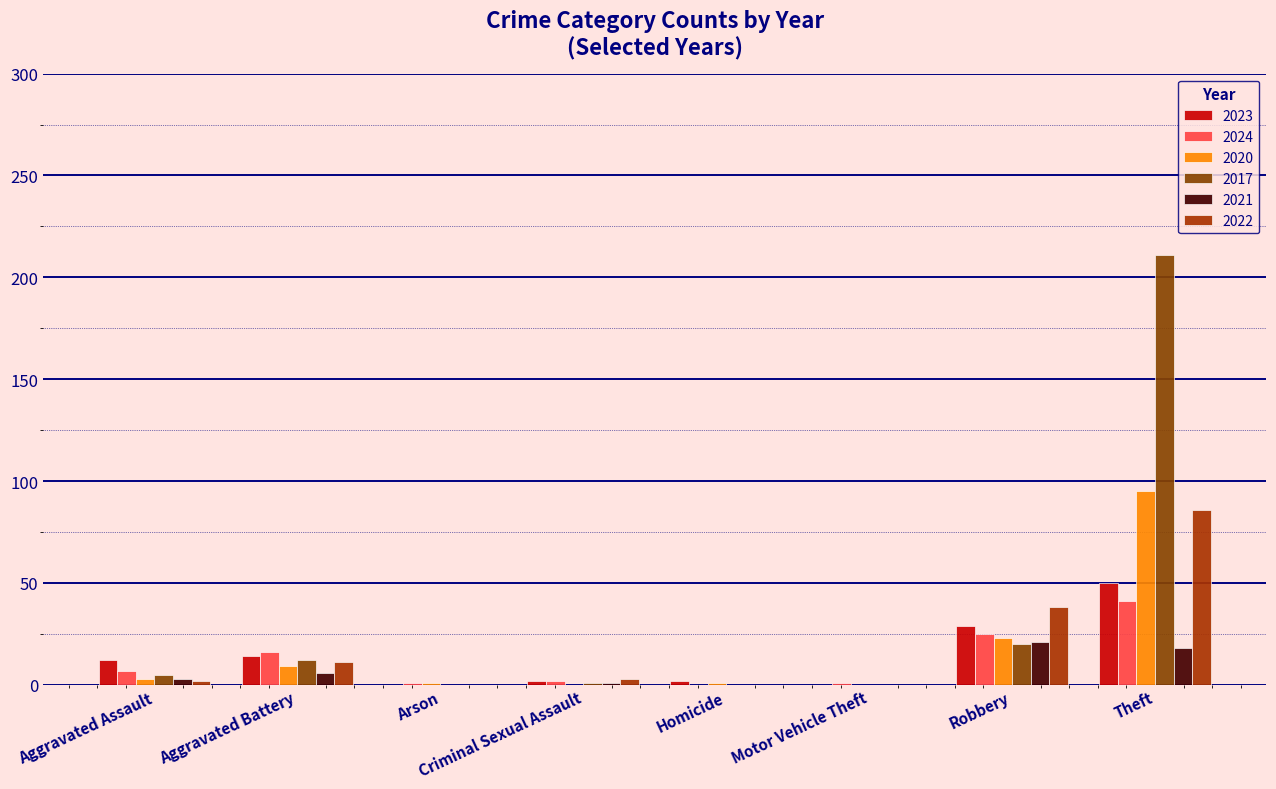

What are all the series names shown in the legend?

2023, 2024, 2020, 2017, 2021, 2022